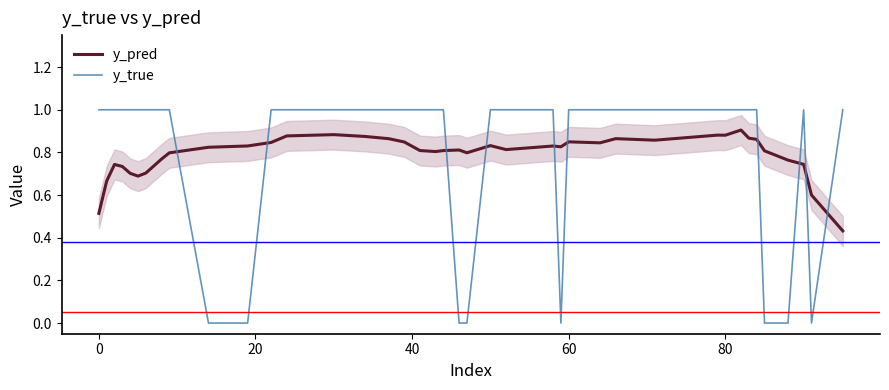

How many times do y_true and y_pred cross each other?

10